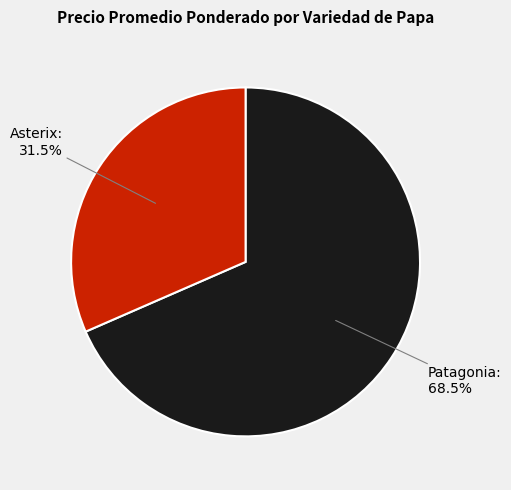

Between Asterix and Patagonia, which is larger?

Patagonia